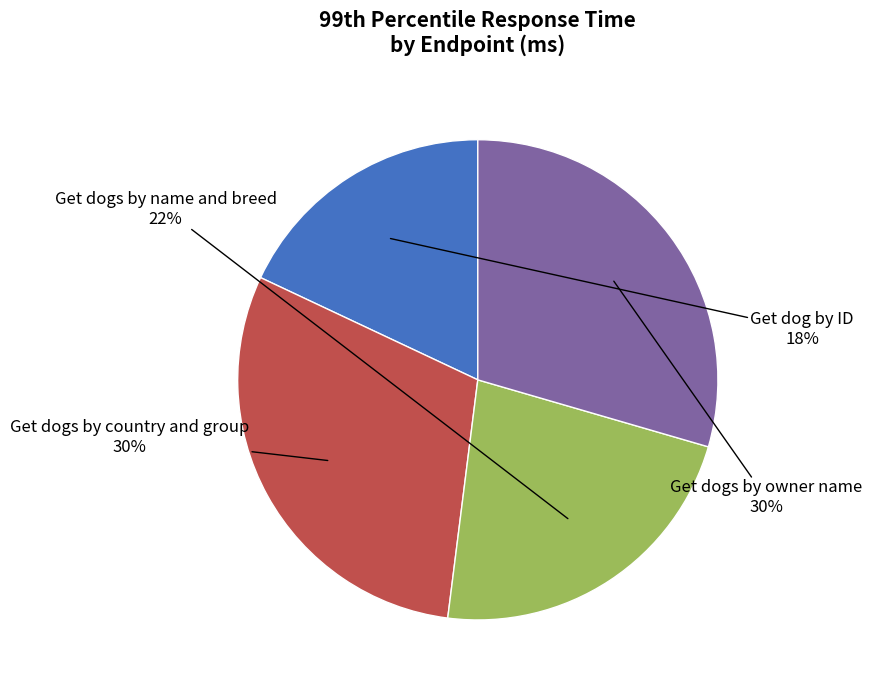

What is the smallest slice in the pie chart?

Get dog by ID